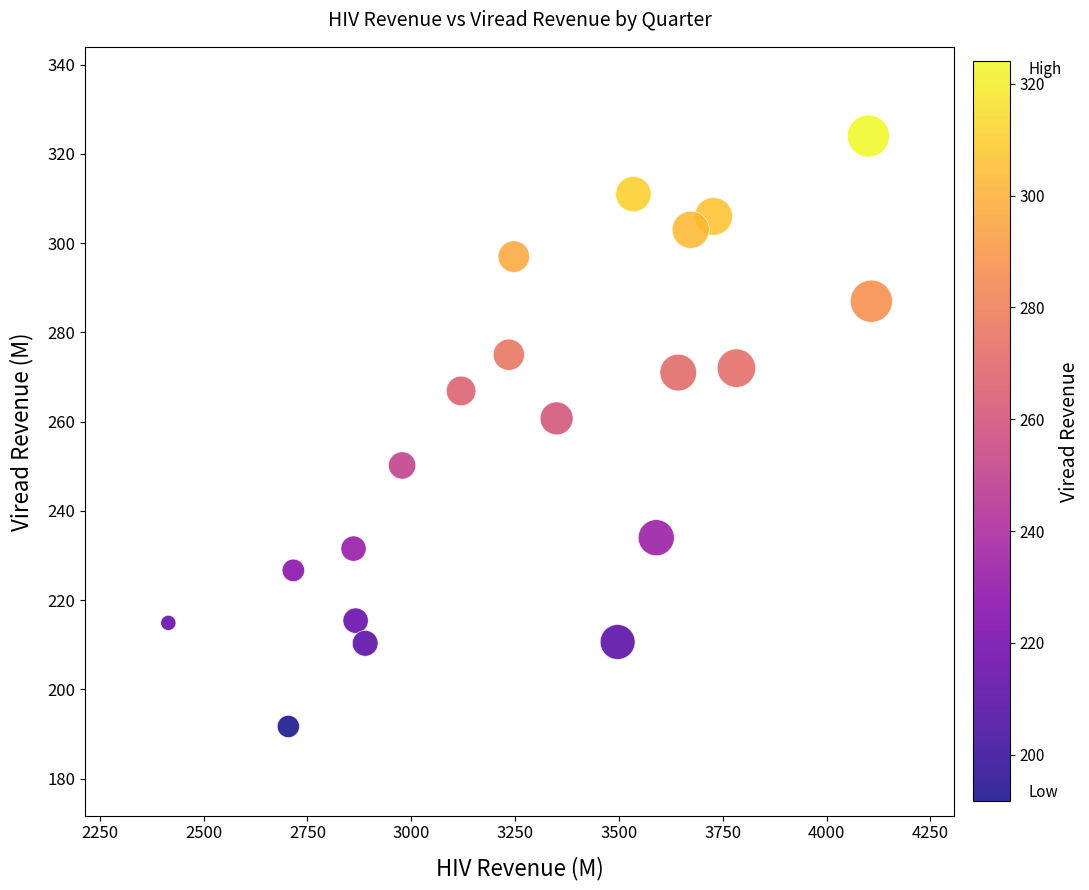

What Y value in the scatter plot is closest to 257?

260.7